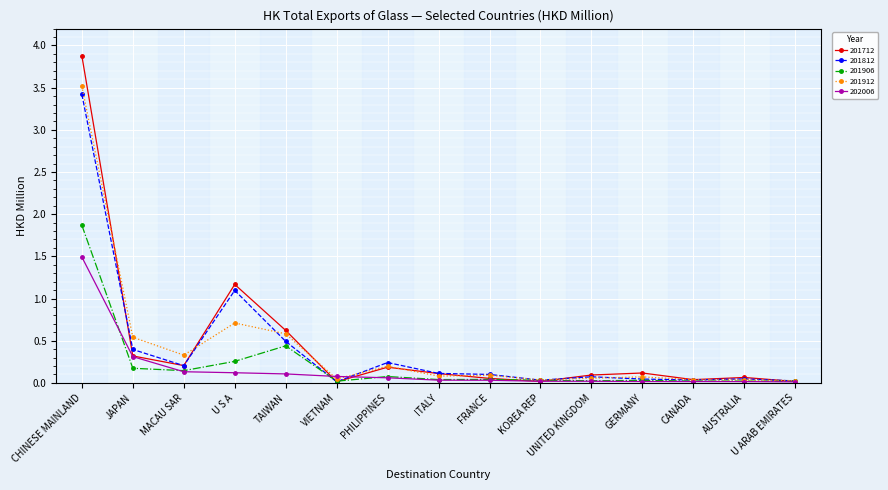

At which label does 201712 reach its peak?

CHINESE MAINLAND